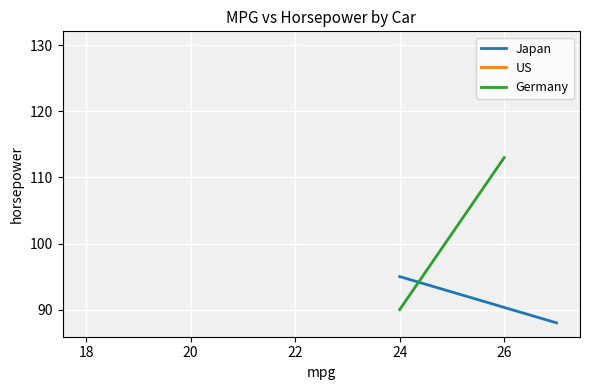

List the series in order of their peak value, highest first.

Germany, Japan